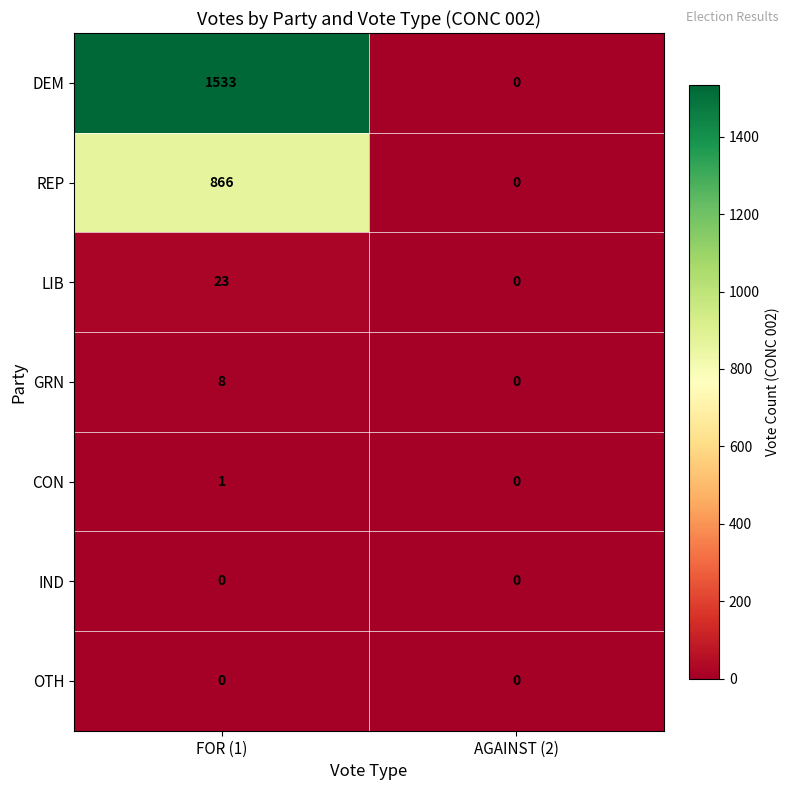

Is it true that GRN equals 8 at FOR (1)?

True